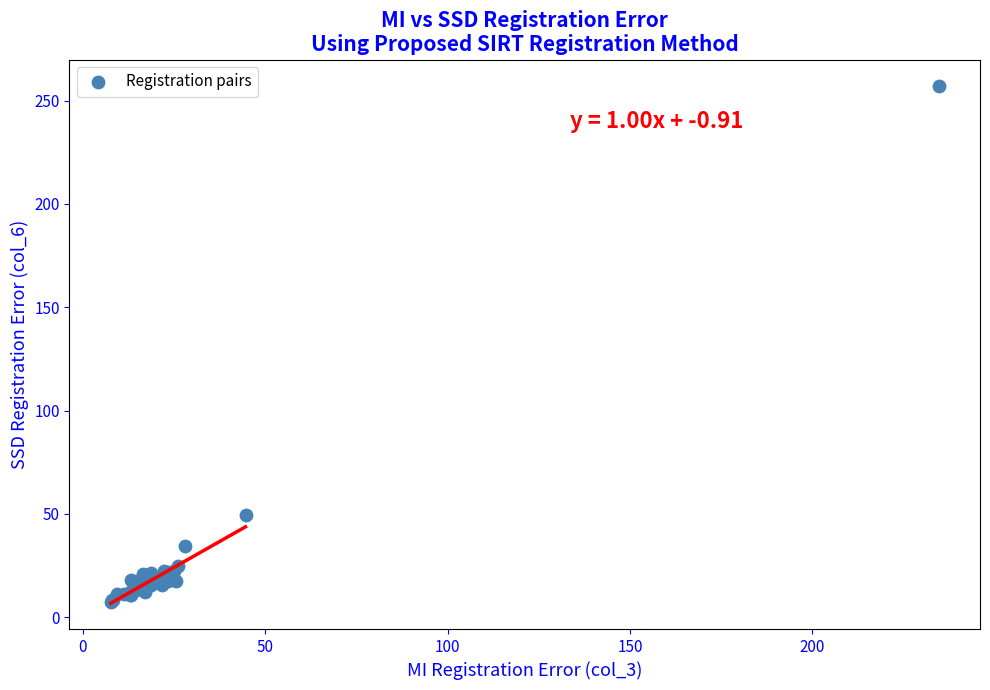

What Y value in the scatter plot is closest to 132?

49.2